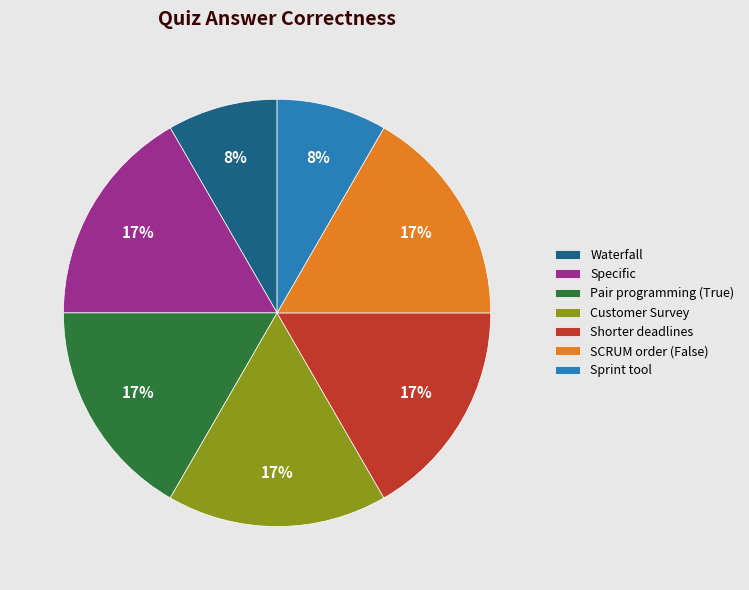

What percentage is the Pair programming (True) slice, to the nearest percent?

17%